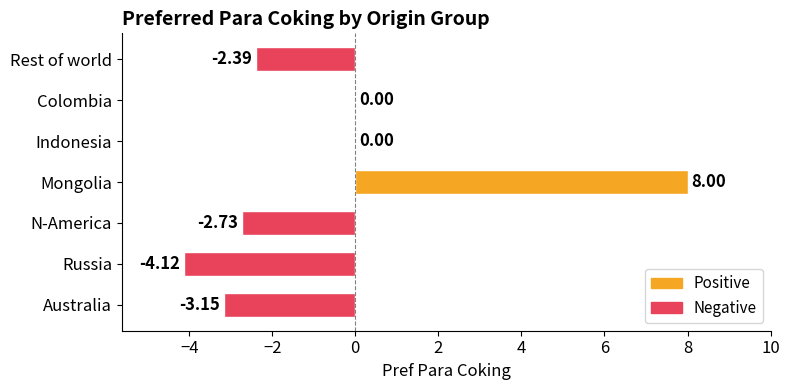

How many data points are above -2?

3